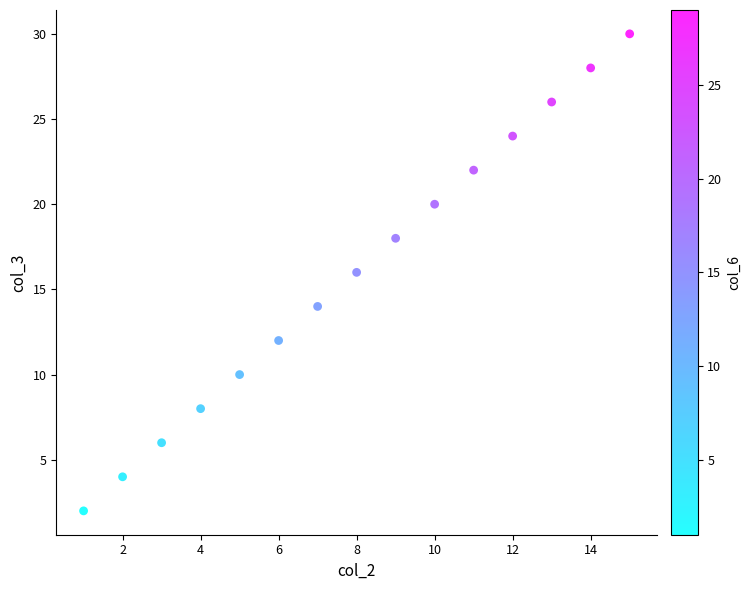

What is the range of X values (max minus min)?

14